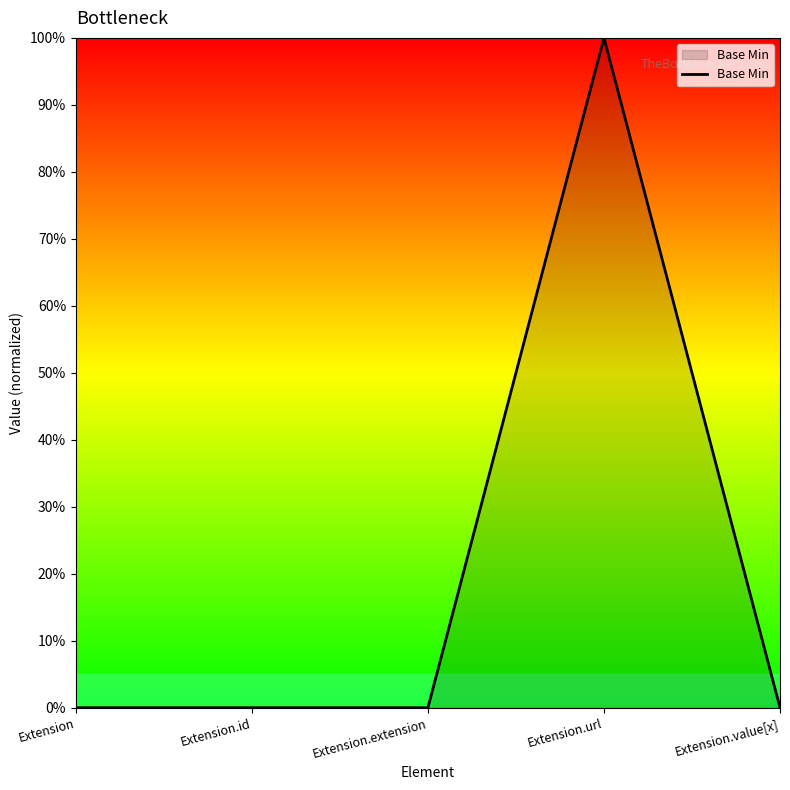

Is it true that the value at Extension.extension is -1?

False